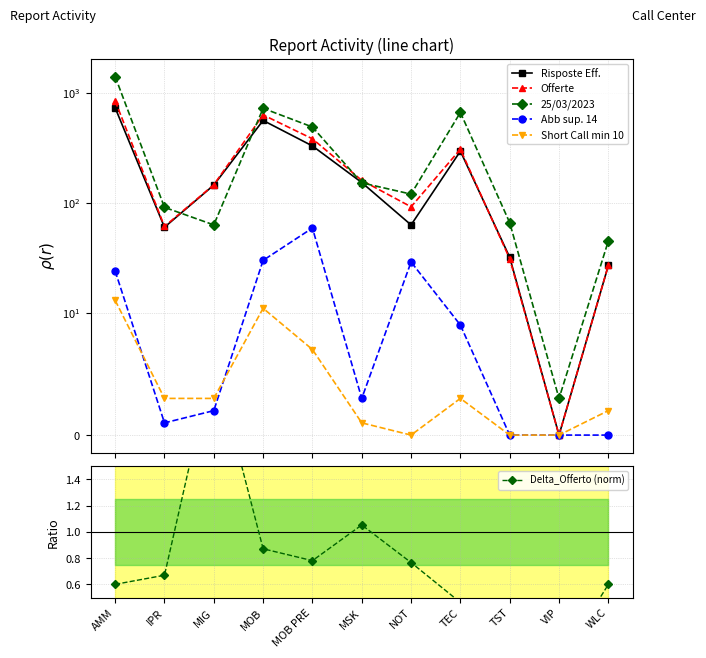

What is the difference between the maximum and minimum values in the Delta_Offerto (norm) series?

2.3